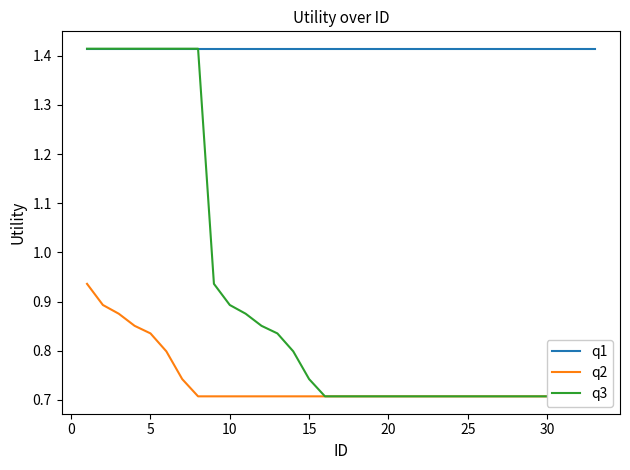

Rank the series at 10 from highest to lowest value.

q1, q3, q2